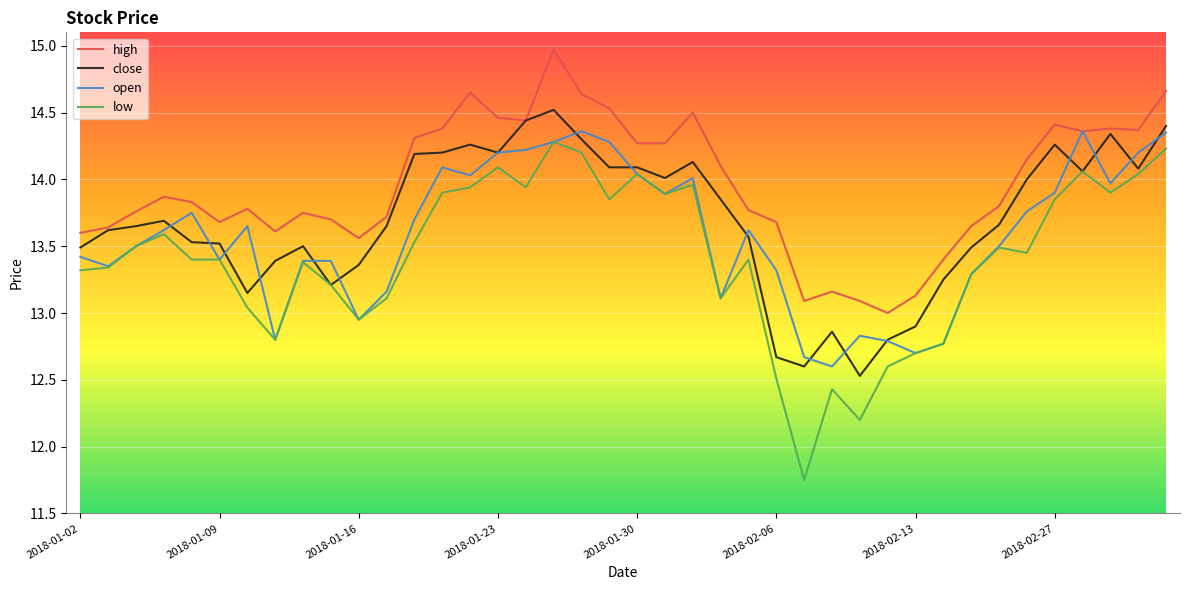

Which series has the widest spread of values?

low